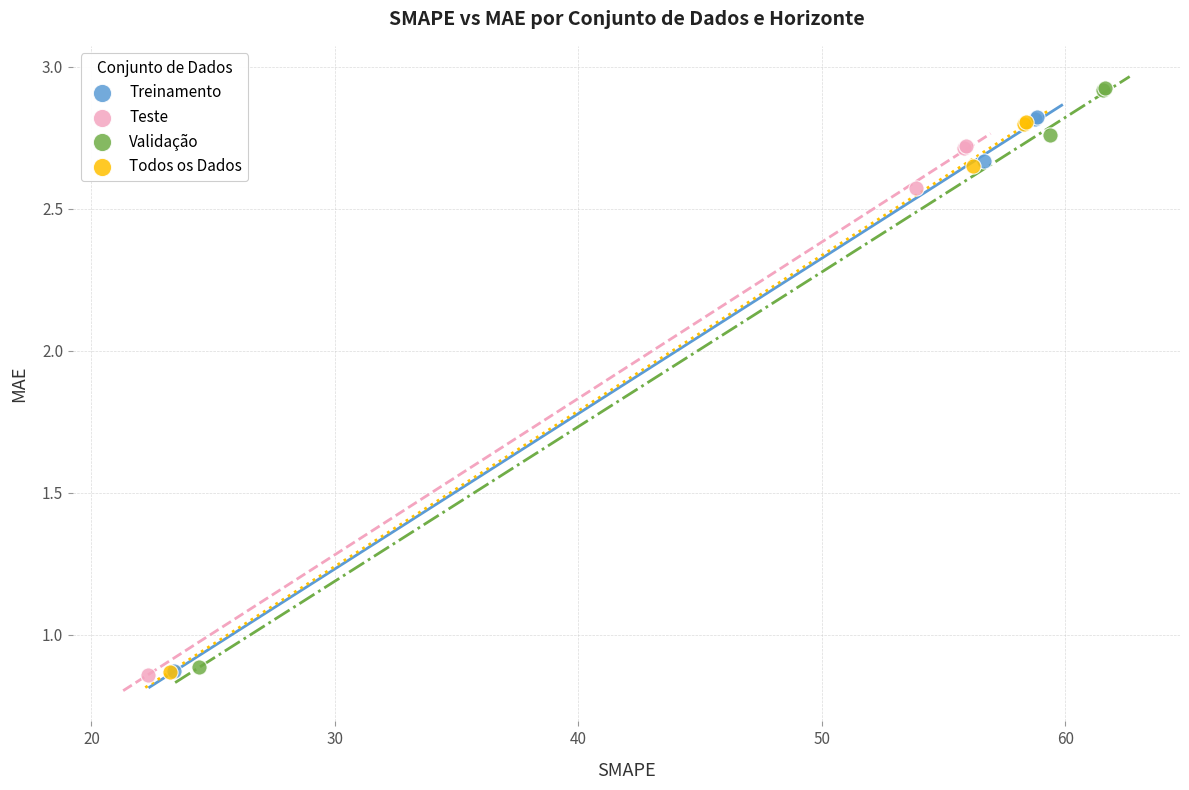

Which series has the widest spread of Y values?

Validação